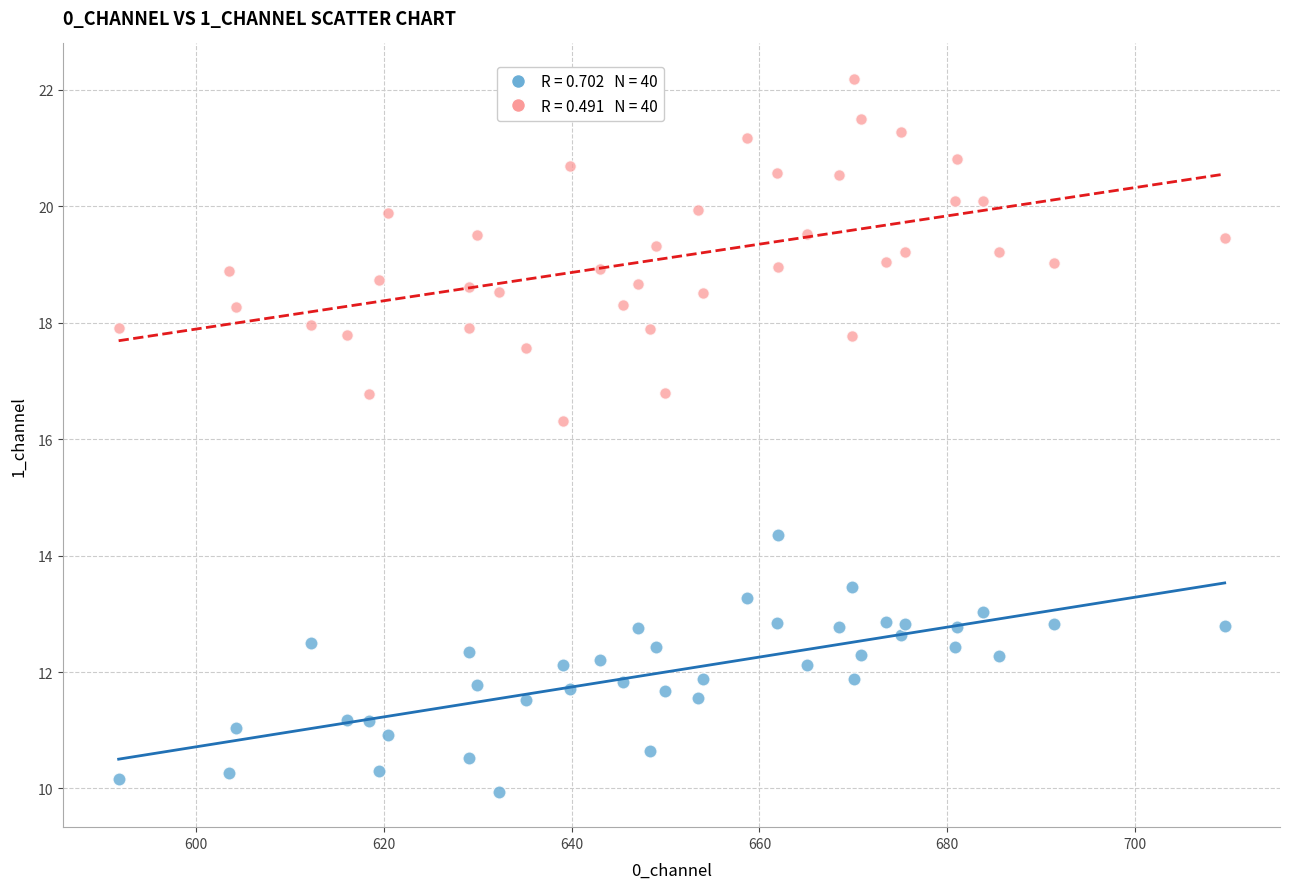

Across all data points, what is the range of Y values (max minus min)?

12.2